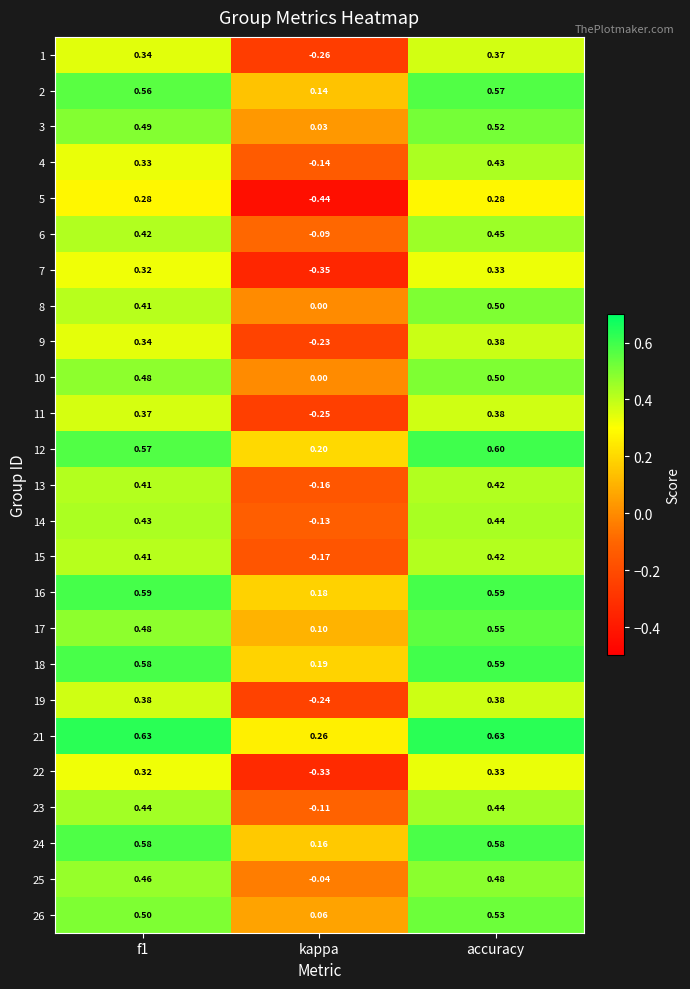

Which series has the largest range (max minus min)?

5